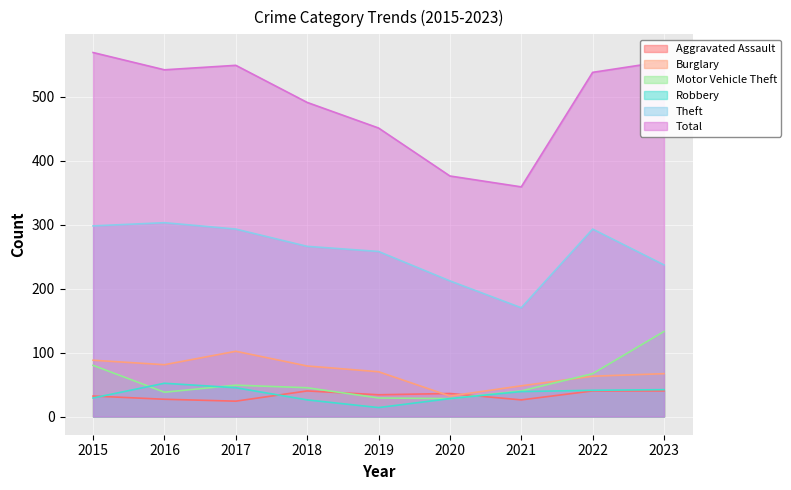

What is the value of the Motor Vehicle Theft point at the 5th from the left?

29